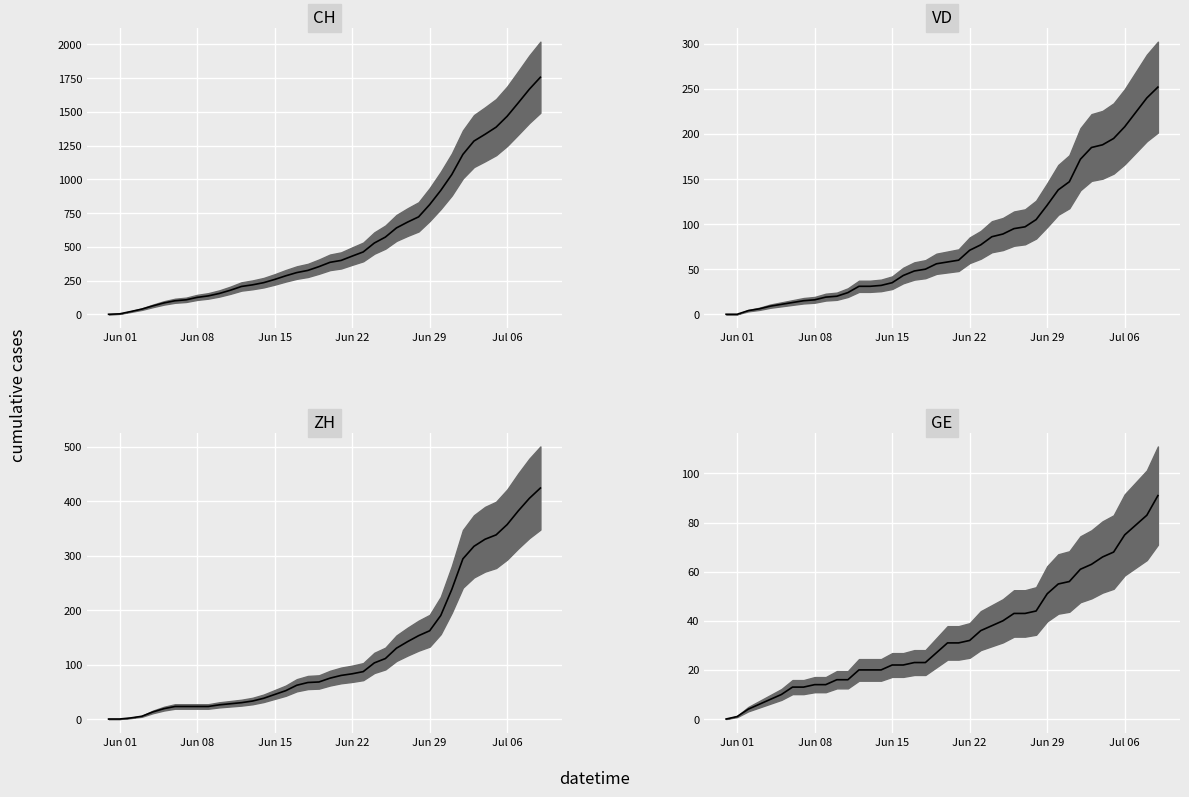

At how many categories does at least one series exceed 977?

9